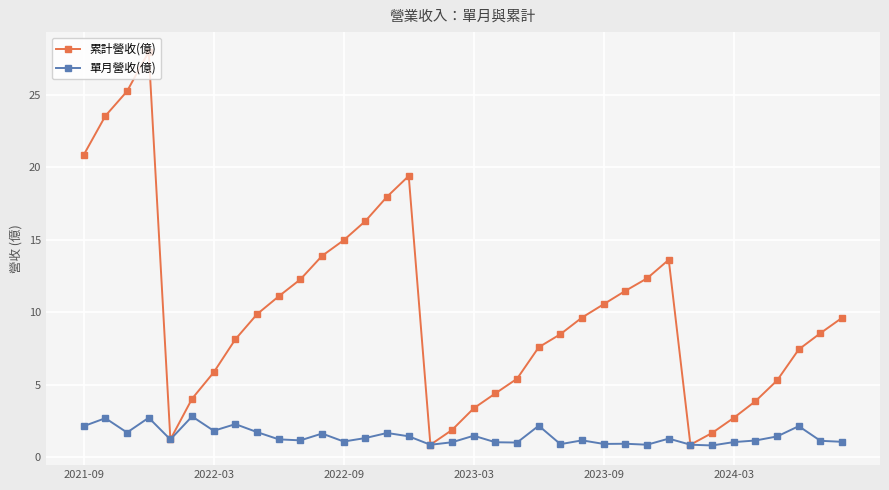

What is the lowest value of the 累計營收(億) series?

0.9